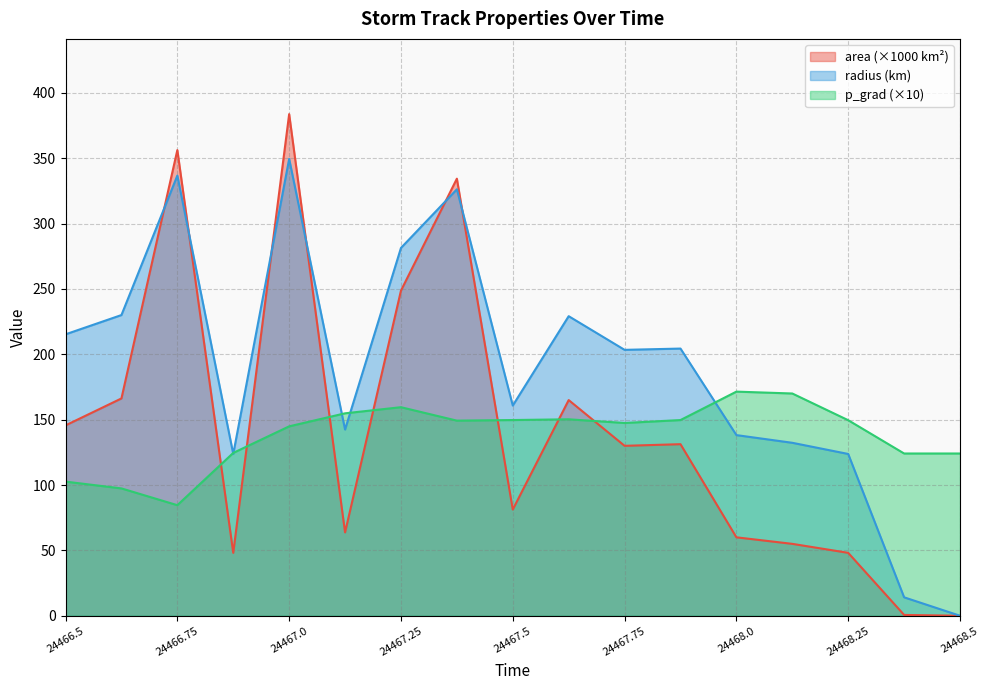

What is the average value of the p_grad series?

138.5